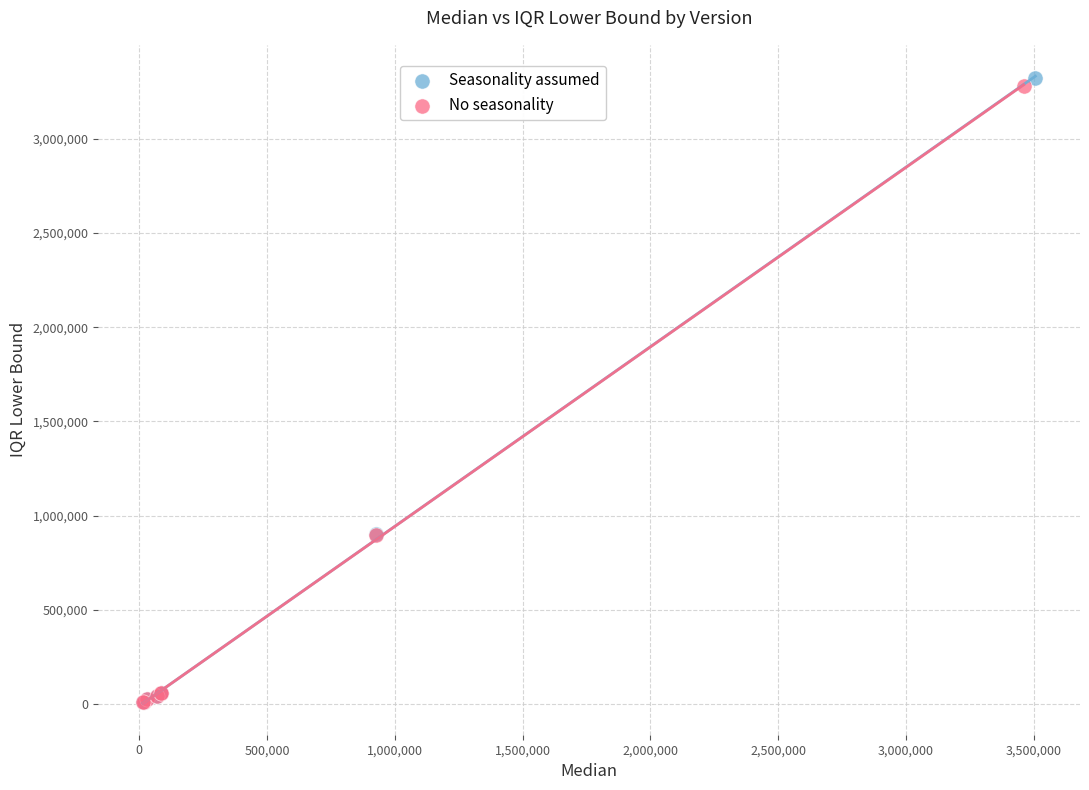

What are all the series names shown in the legend?

Seasonality assumed, No seasonality